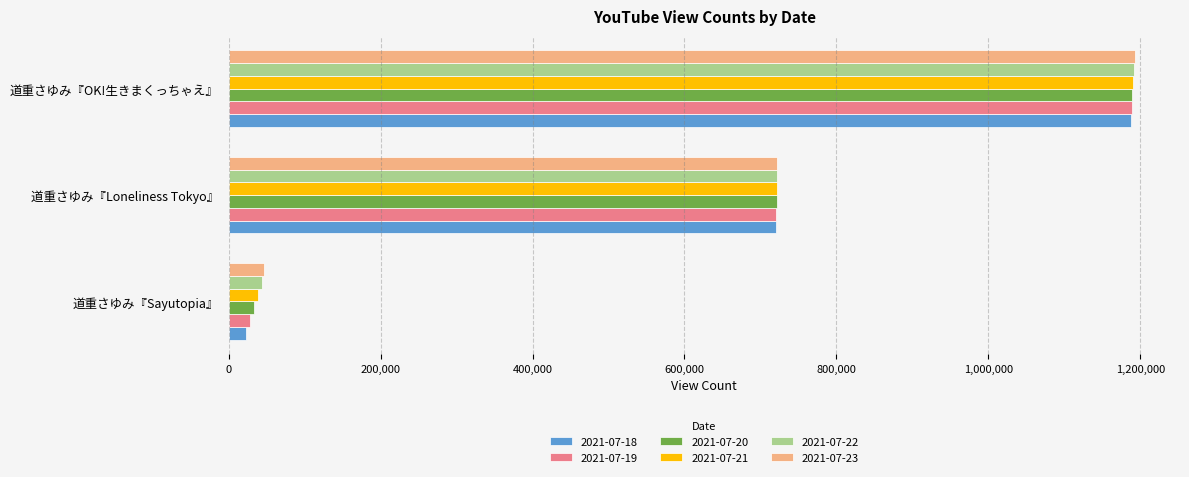

True or false: 2021-07-18 has a value of 990409 at 道重さゆみ『Loneliness Tokyo』.

False